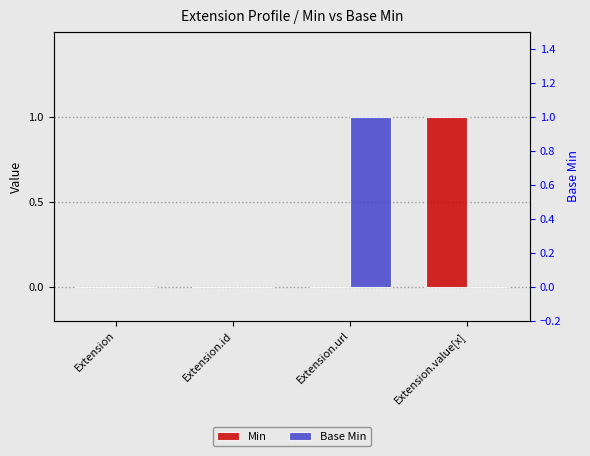

What position from the right is Extension?

4